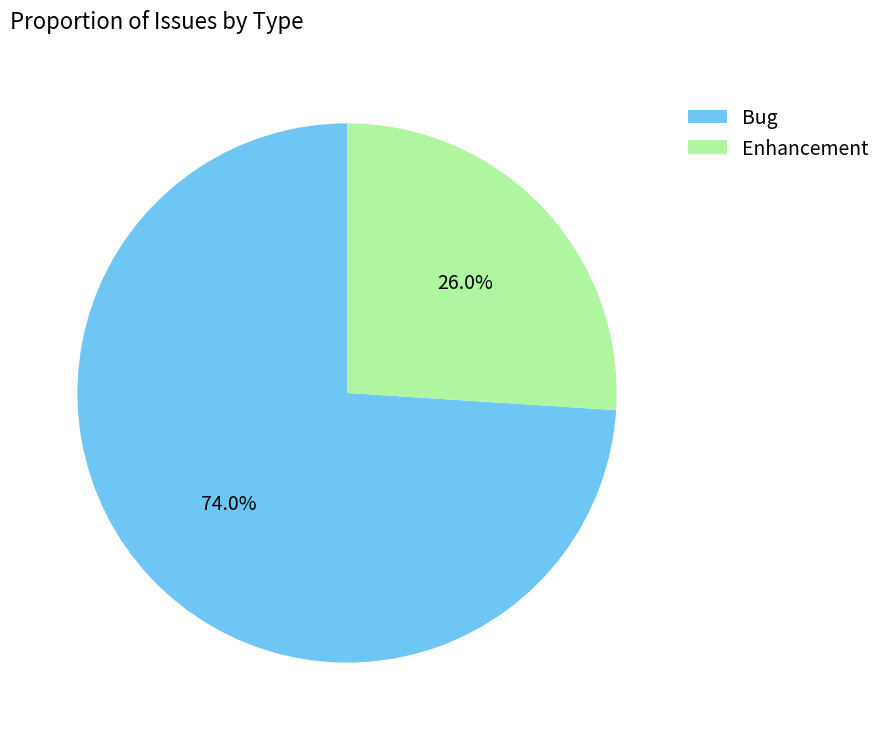

To the nearest percent, what is the combined percentage of Enhancement and Bug?

100%